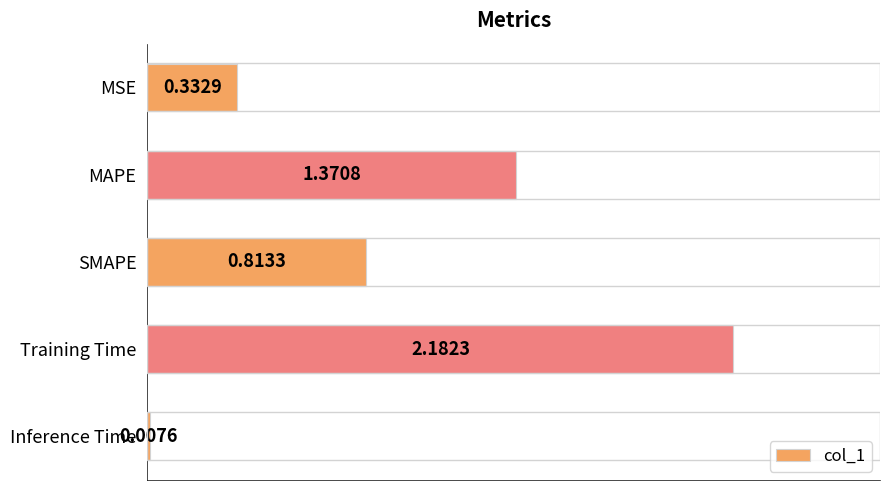

At which label is the value closest to 1?

SMAPE